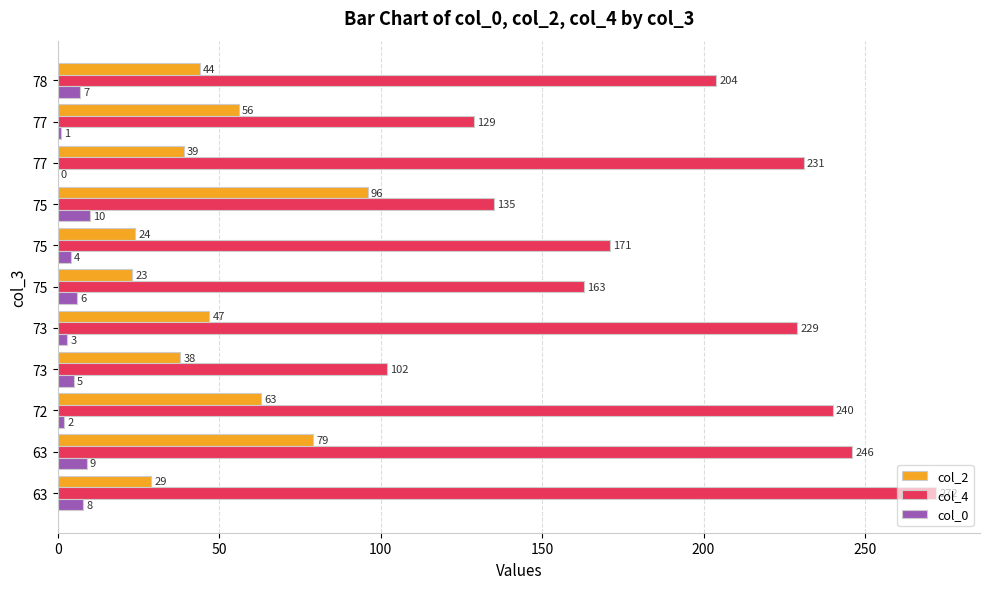

What is the label of the 2nd bar from the right?

9